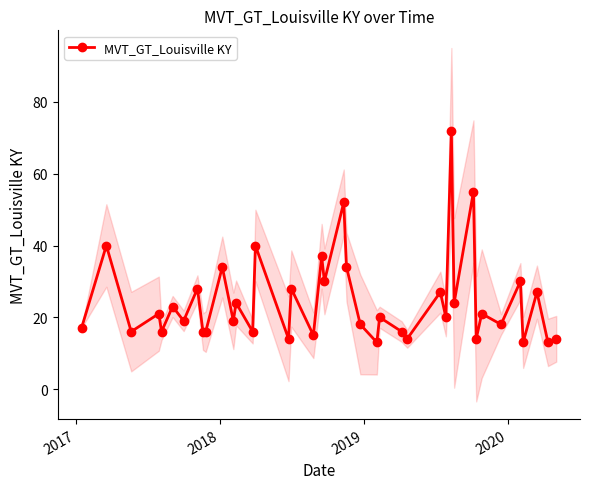

What is the lowest value of the MVT_GT_Louisville KY series?

13